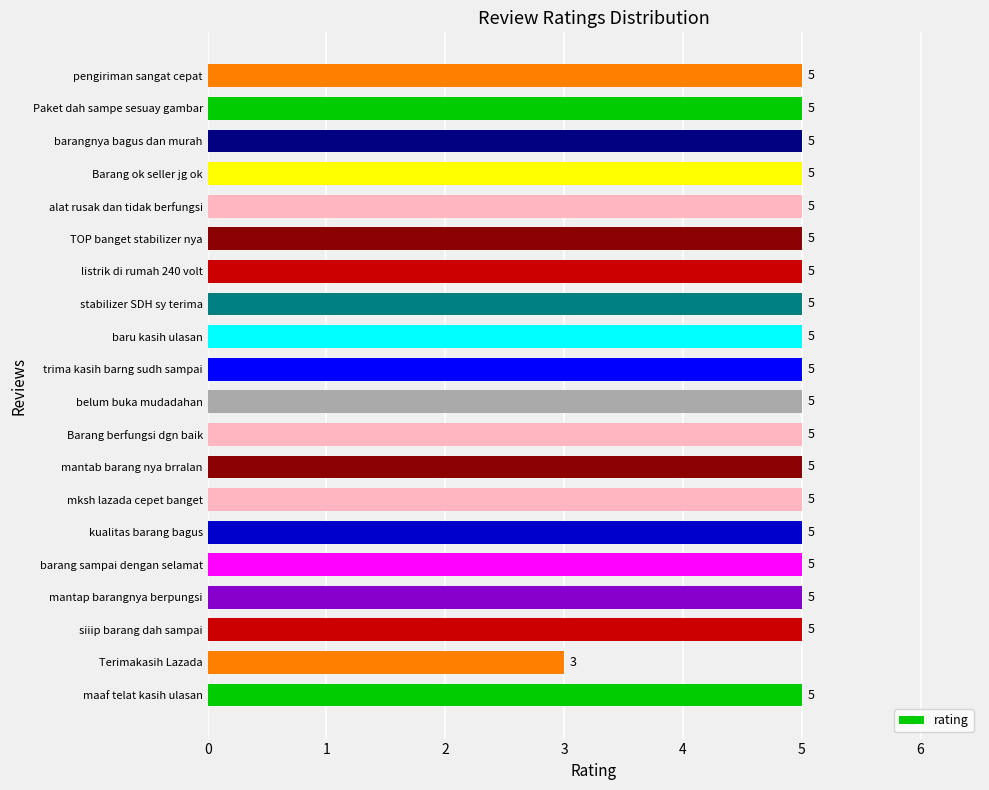

Is it true that the value at mantap barangnya berpungsi is 5?

True